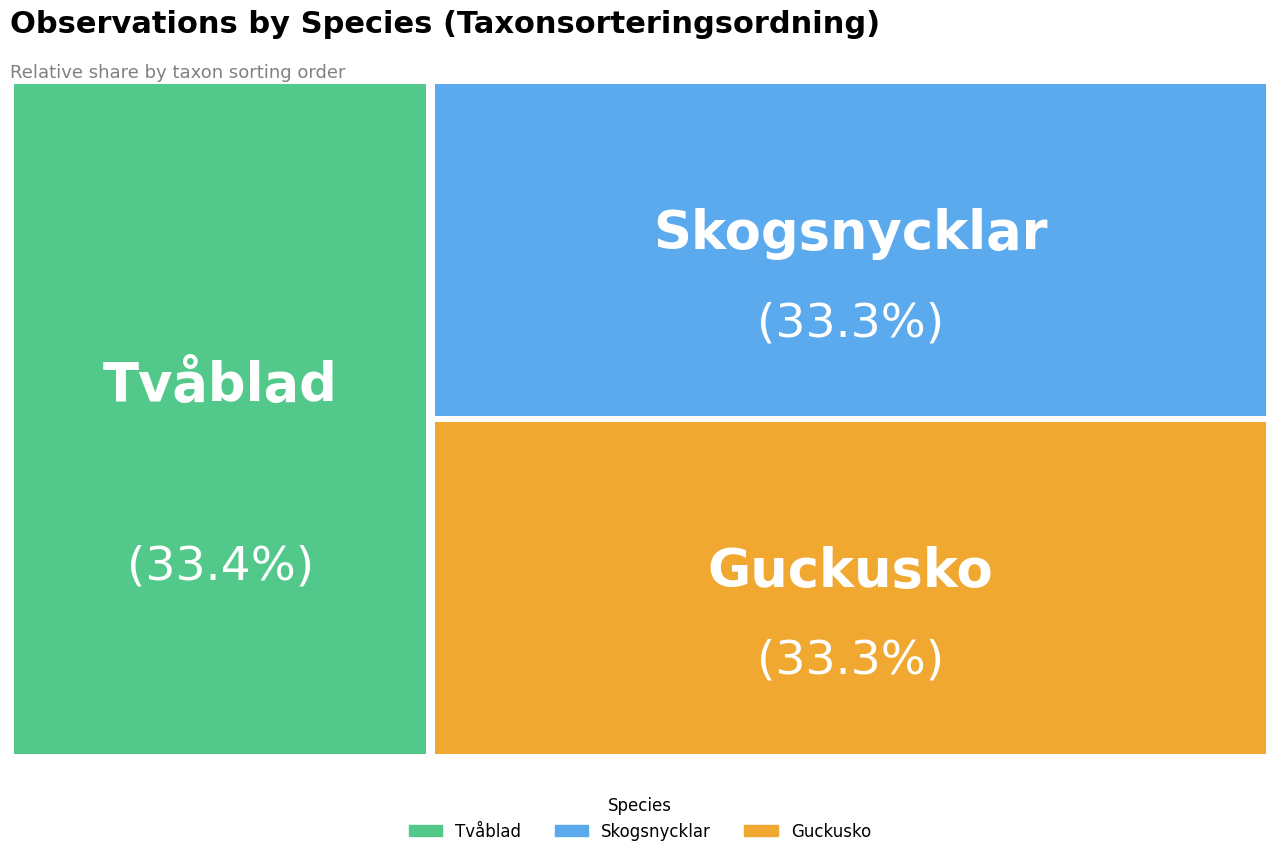

Do Skogsnycklar and Tvåblad together represent more than half of the pie?

Yes